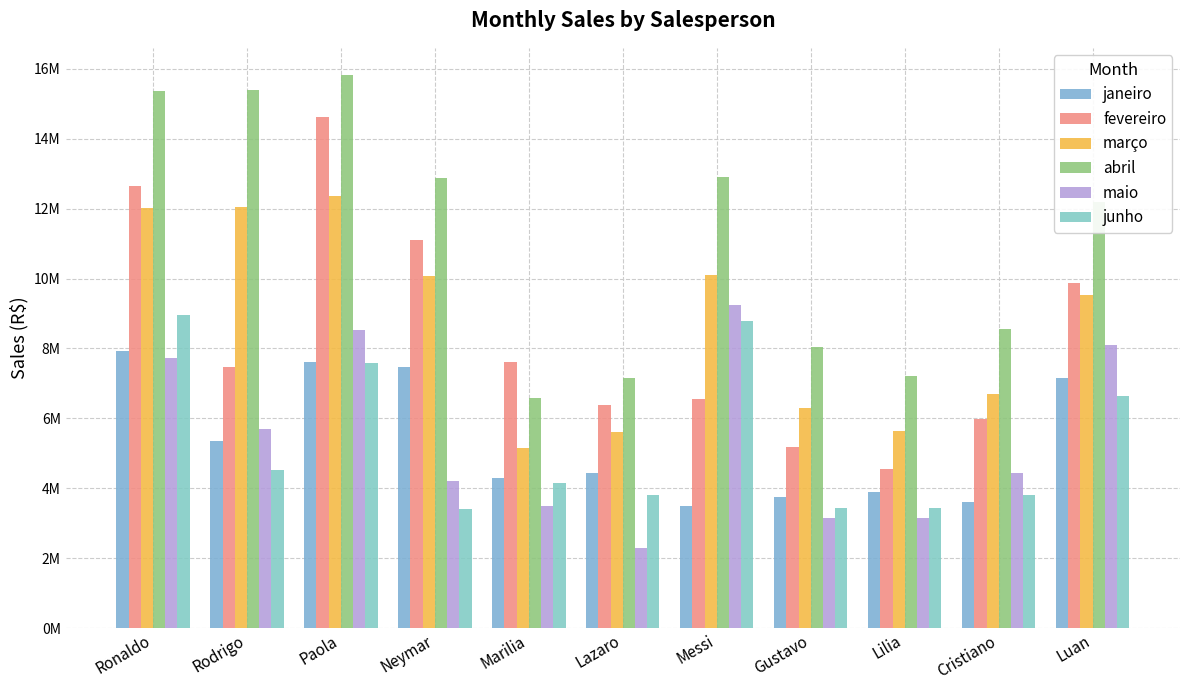

What is the difference between the maximum and second lowest values in the janeiro series?

4309173.0